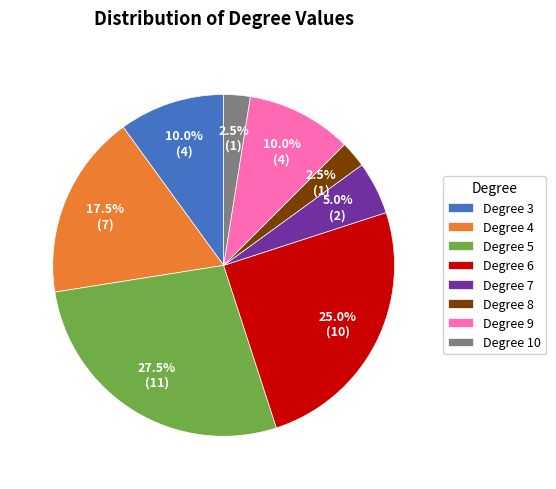

Between Degree 7 and Degree 6, which is larger?

Degree 6